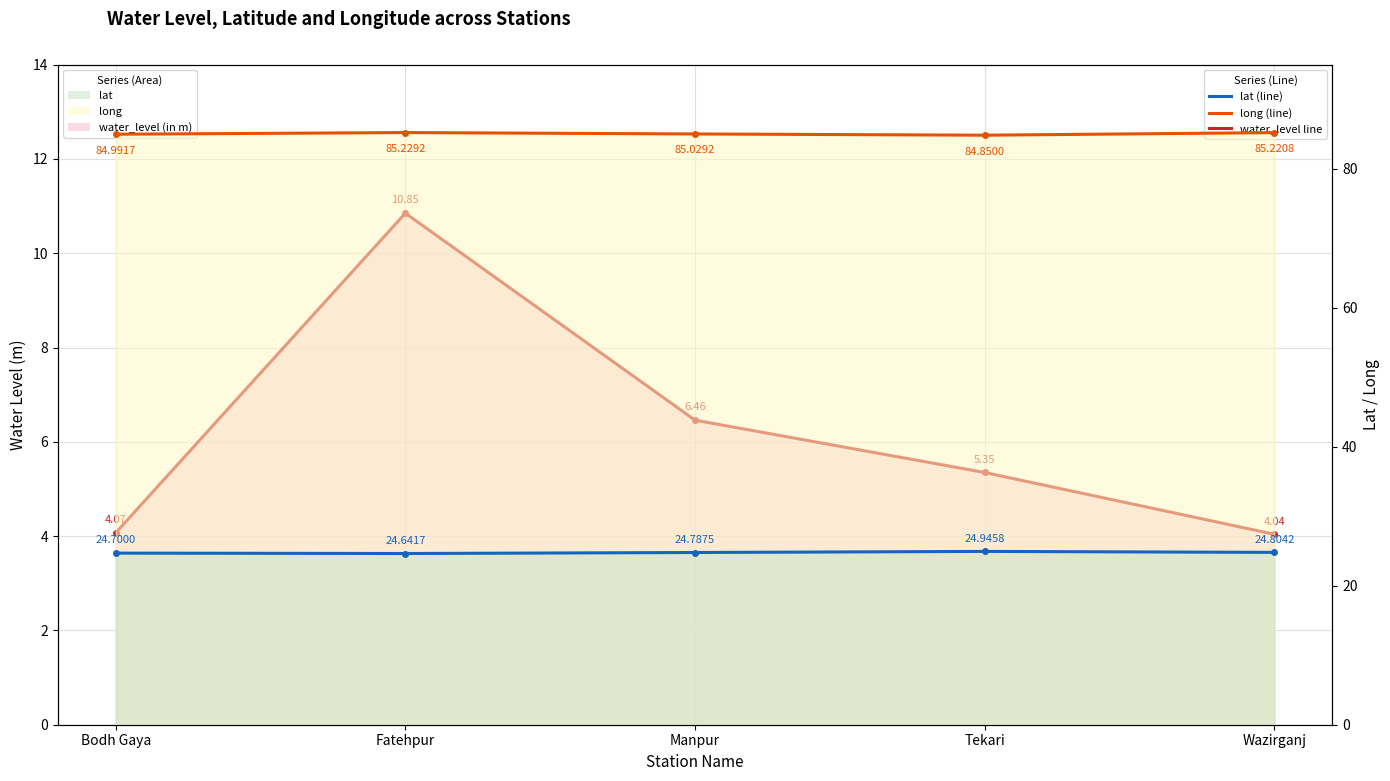

Reading left to right, extract all data points from this chart.

water_level (in m): 4.1	10.8	6.5	5.3	4.0
lat: 24.7	24.6	24.8	24.9	24.8
long: 85.0	85.2	85.0	84.8	85.2